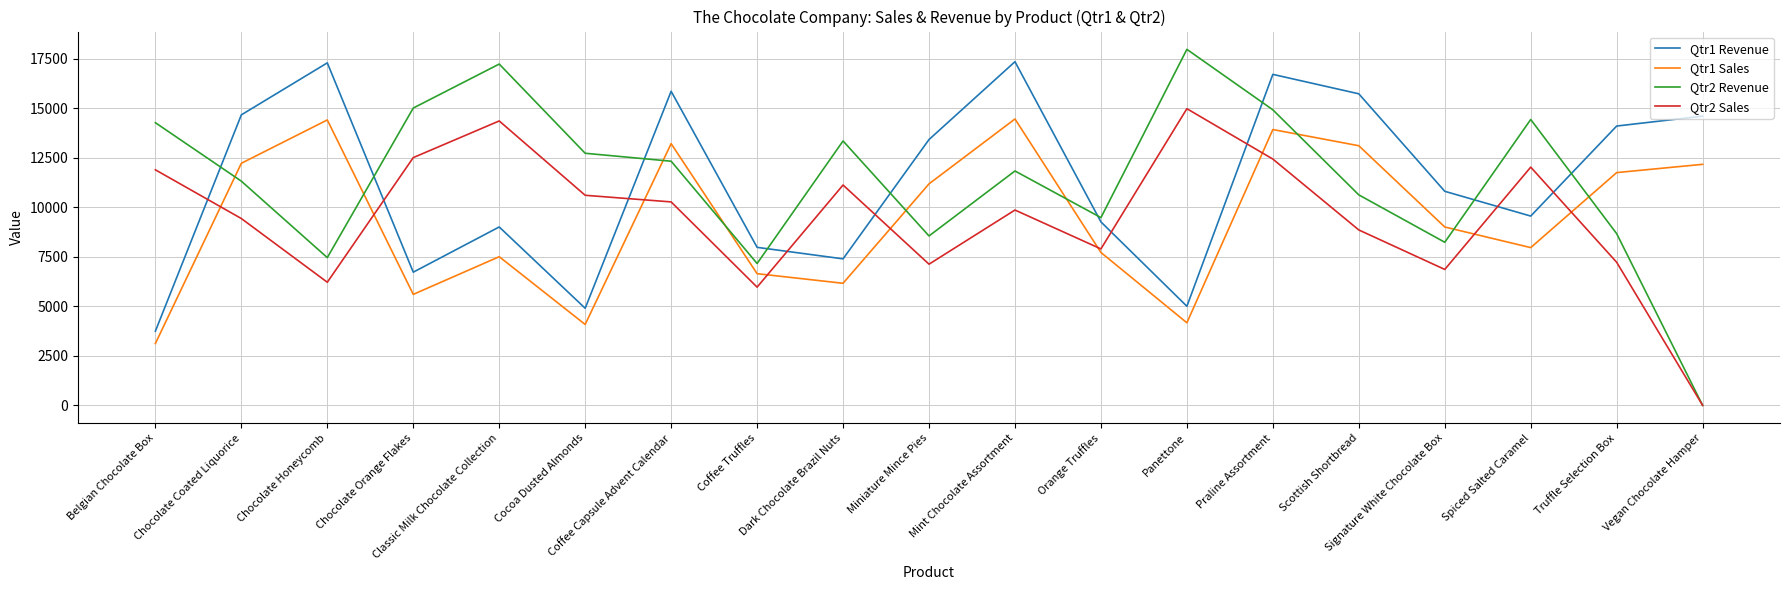

What is the maximum value shown in the chart?

17961.6